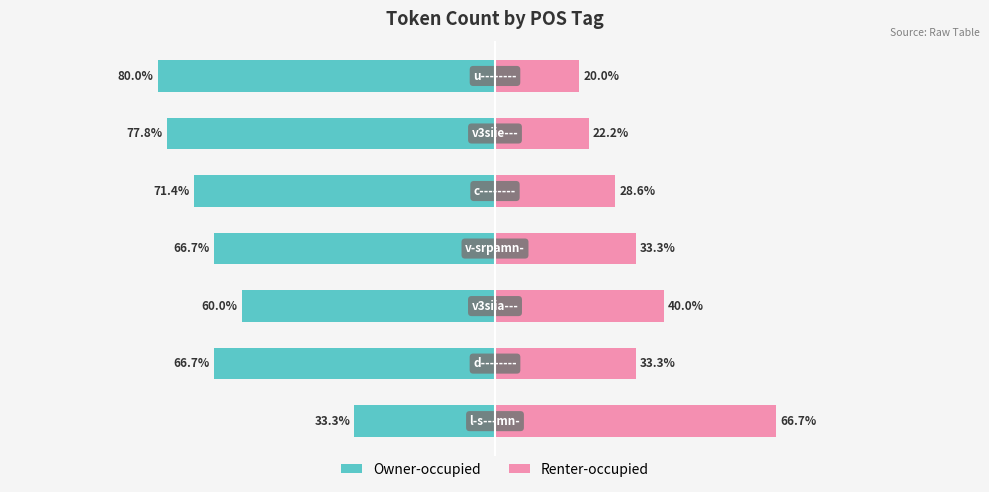

Rank the categories by Owner-occupied value from lowest to highest.

6, 5, 4, 1, 3, 2, 0